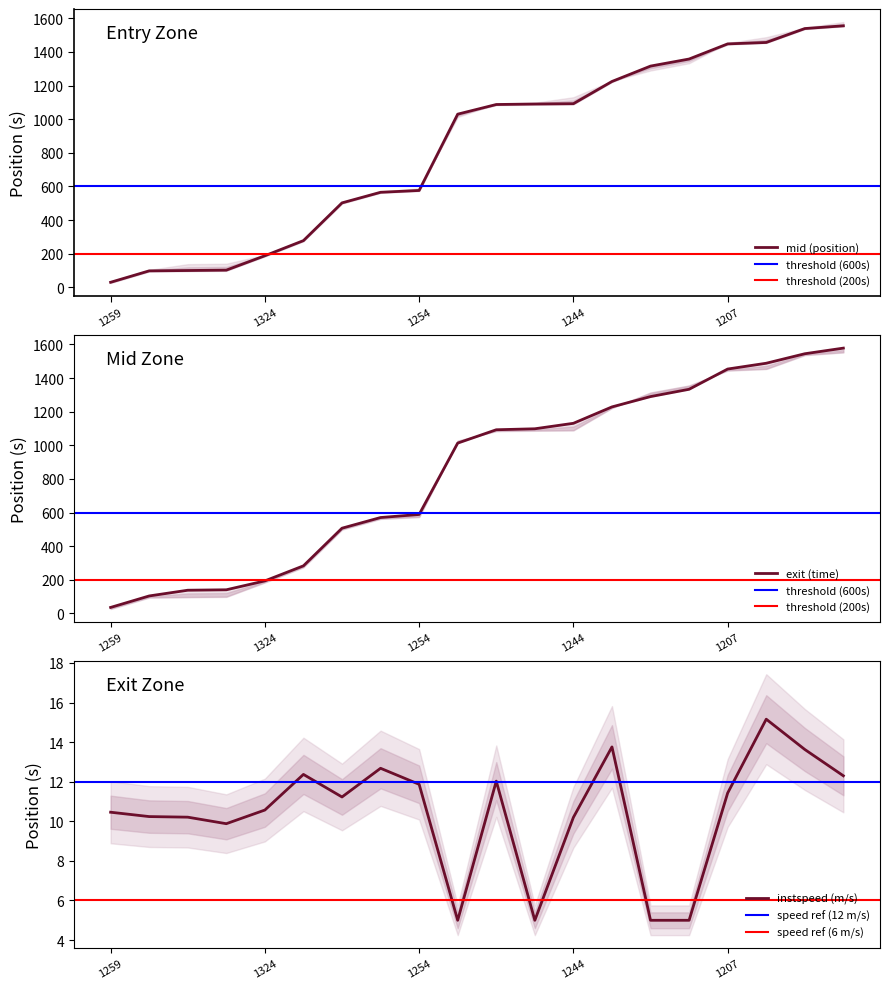

Does the chart have visible grid lines?

No